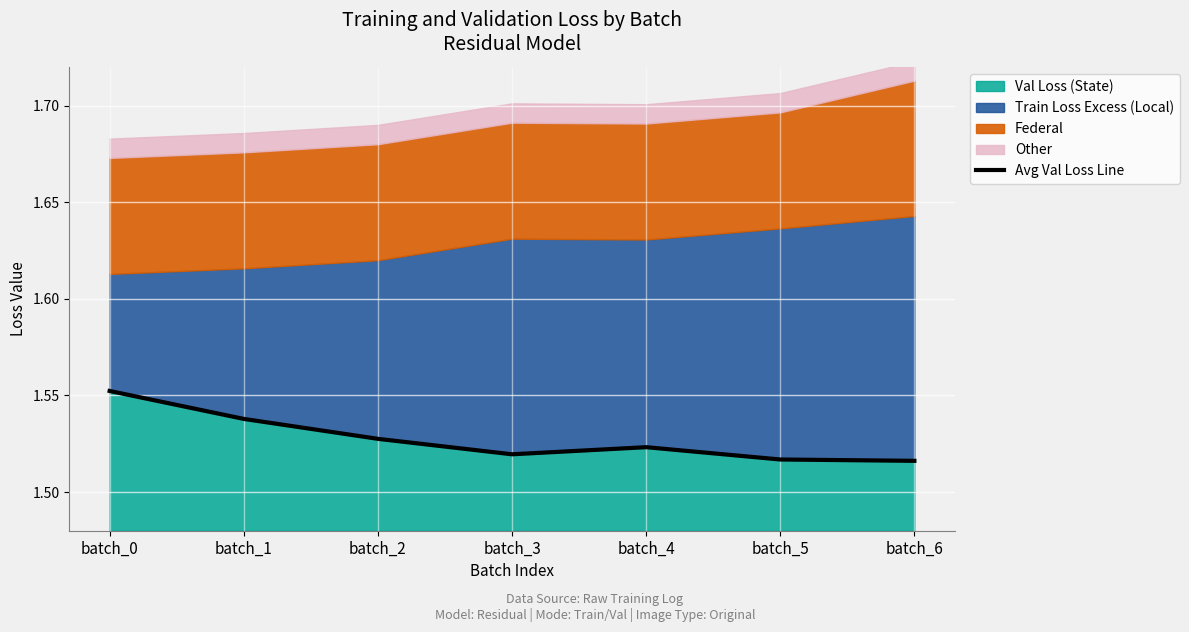

How many interior local peaks (higher than both neighbors) does the data have?

1